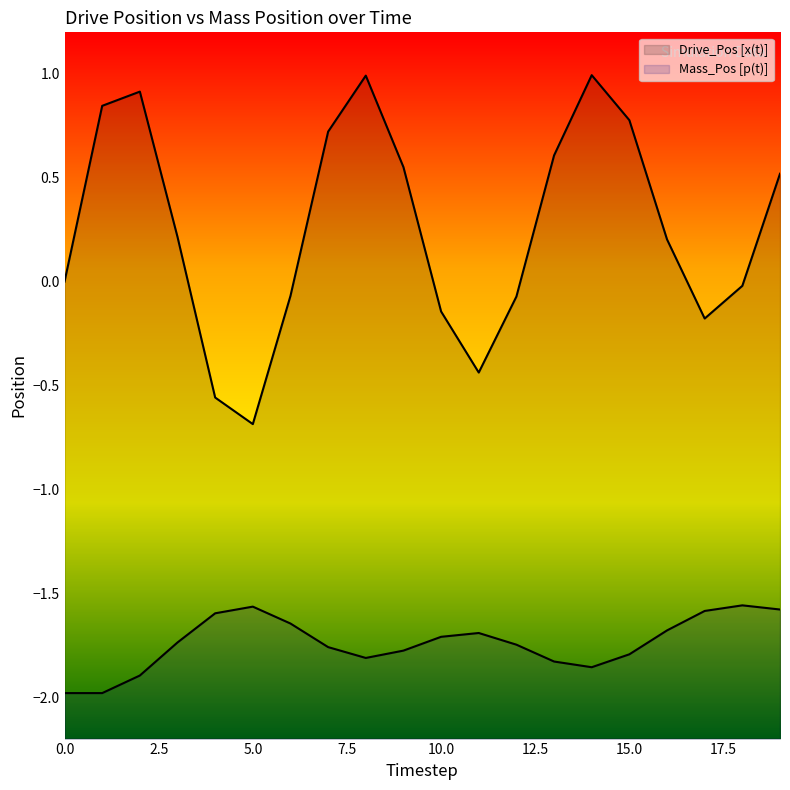

Read the Mass_Pos [p(t)] value at 8.

-1.8